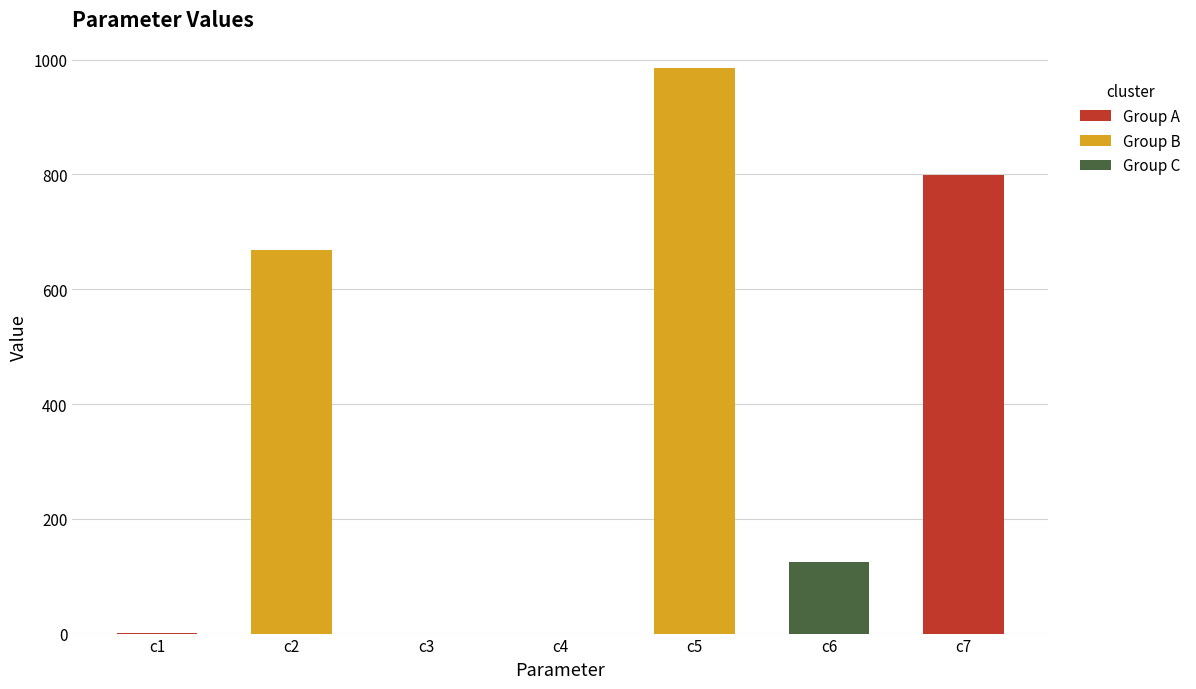

What is the sum of all values?

2578.8